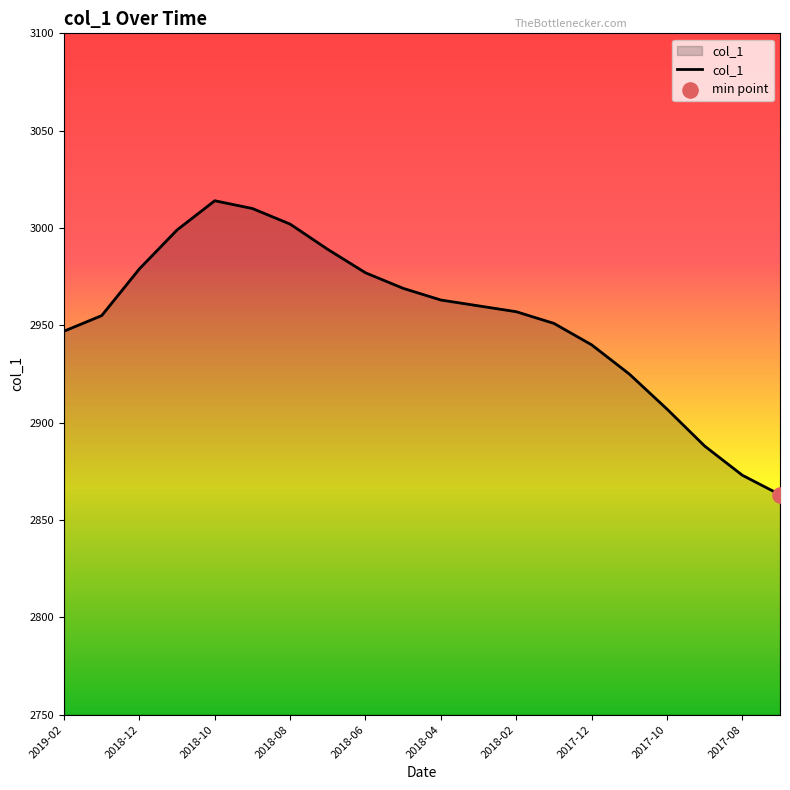

What is the difference between the maximum and minimum values?

151